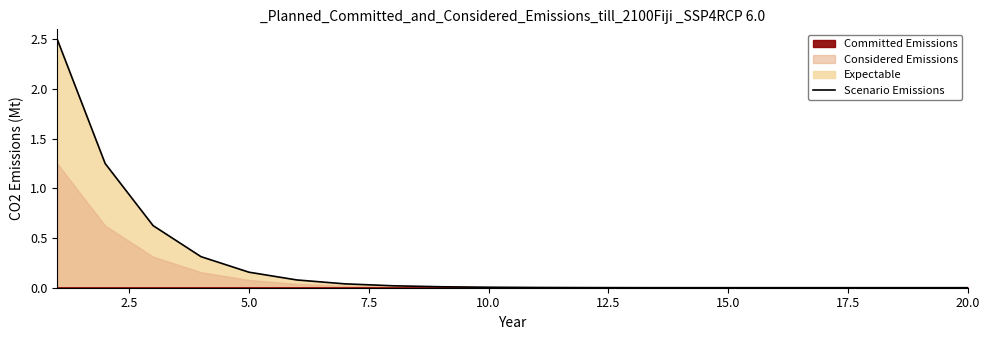

The Scenario Emissions series shows 0.0 at 5.0. True or false?

False